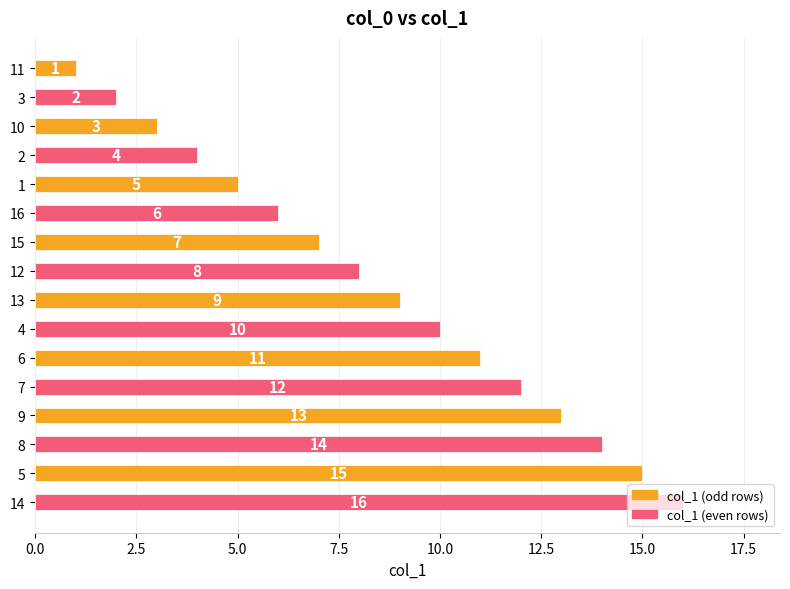

What is the label of the 10th bar from the bottom?

15